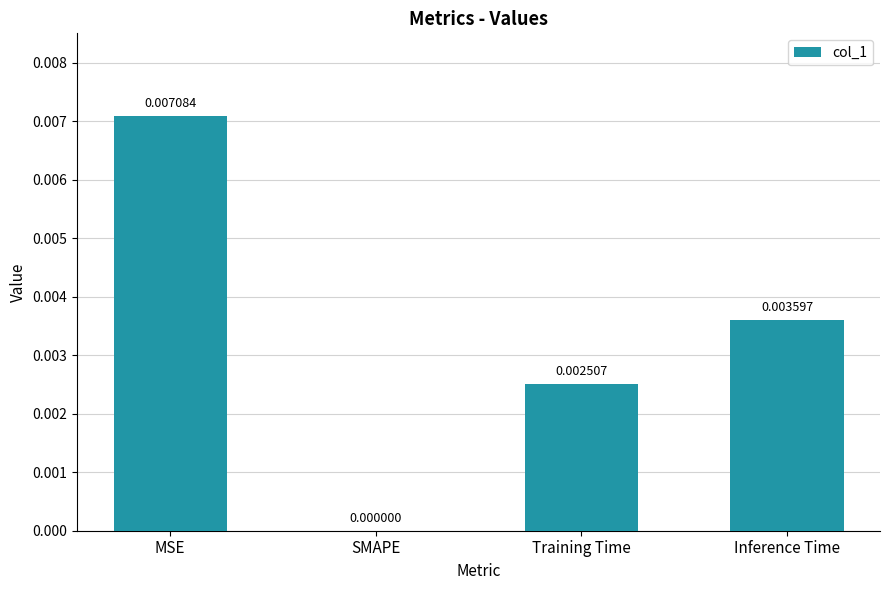

Which label corresponds to the largest value in the chart?

MSE